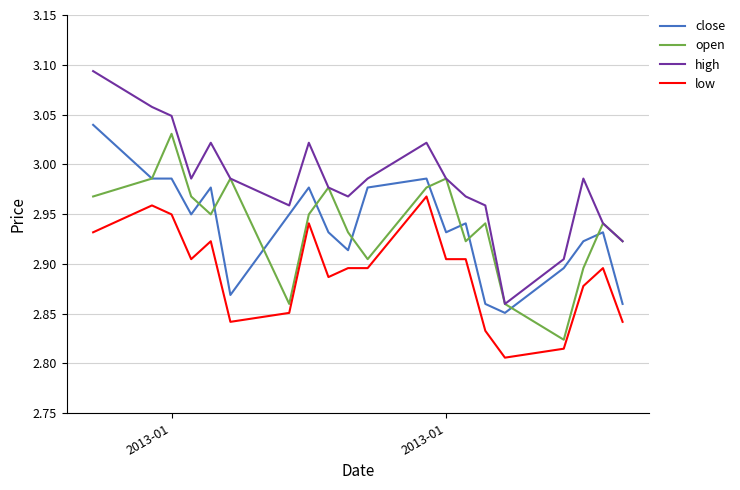

True or false: low and open cross at least once.

False